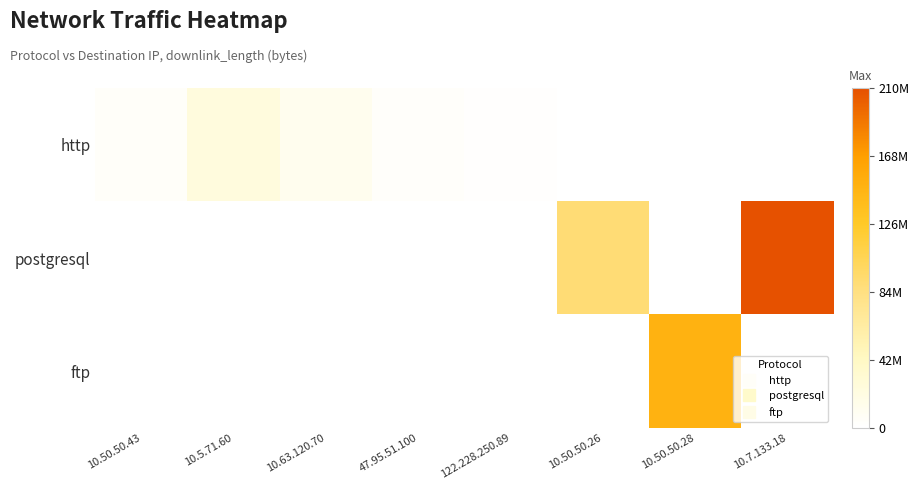

Between 10.7.133.18 and 122.228.250.89, which is larger?

122.228.250.89